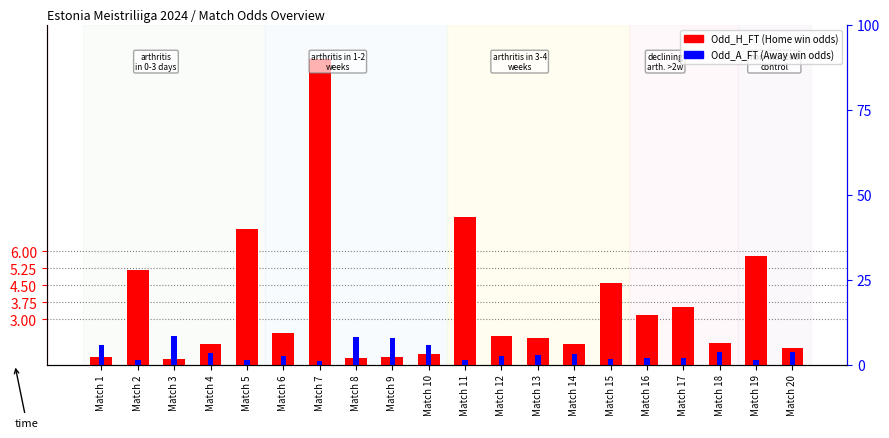

What are all the series names shown in the legend?

Odd_H_FT, Odd_A_FT